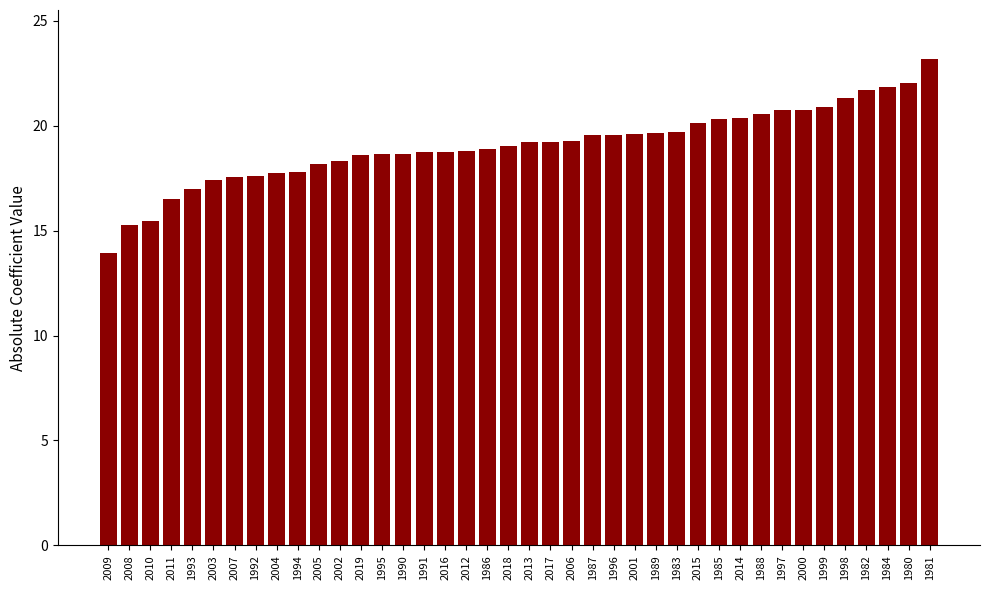

What is the smallest value displayed?

13.9